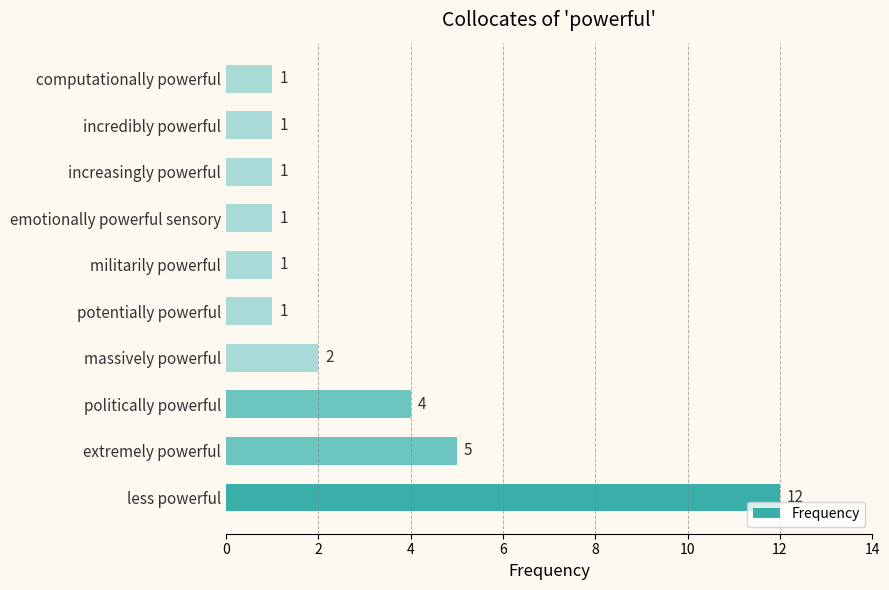

What is the difference between the maximum and minimum values?

11